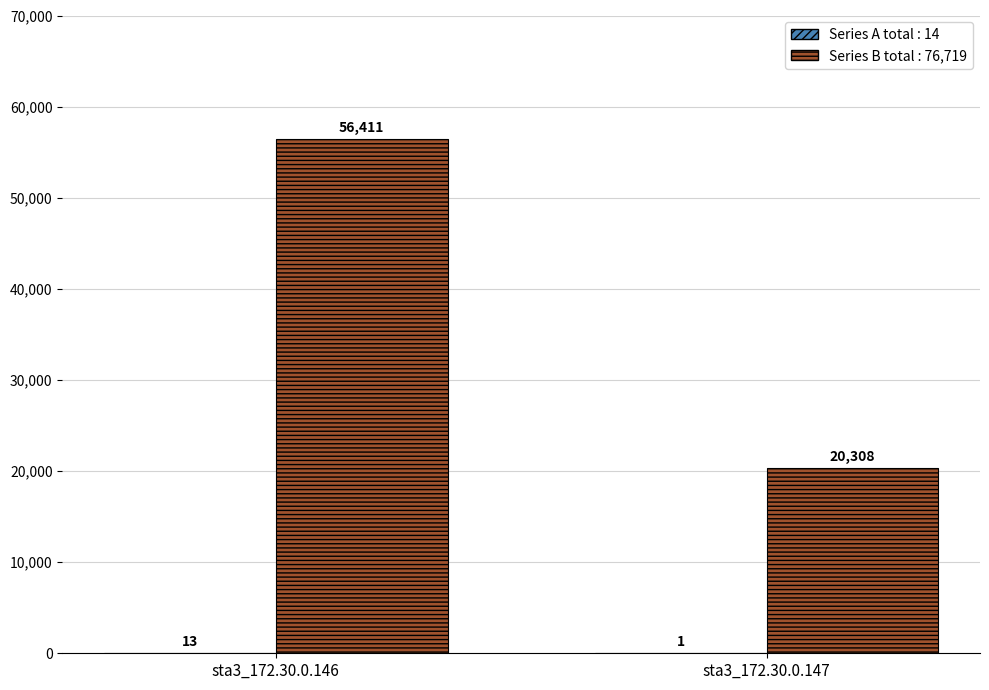

What is the greatest value displayed?

56411